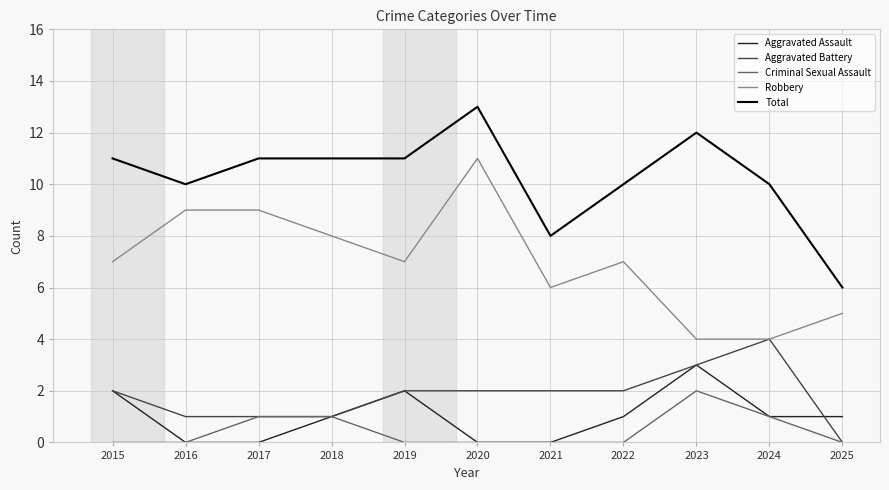

The value of Robbery at 2015 is 7. True or false?

True